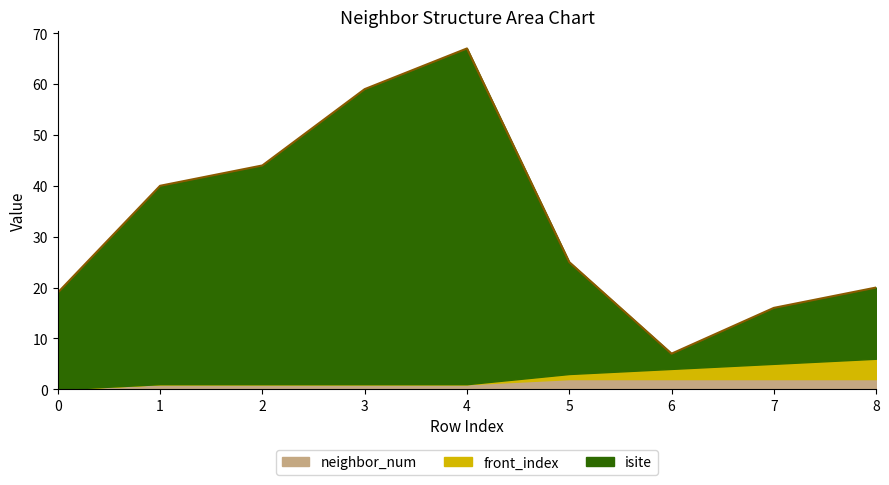

Which category has the highest value across all series?

4